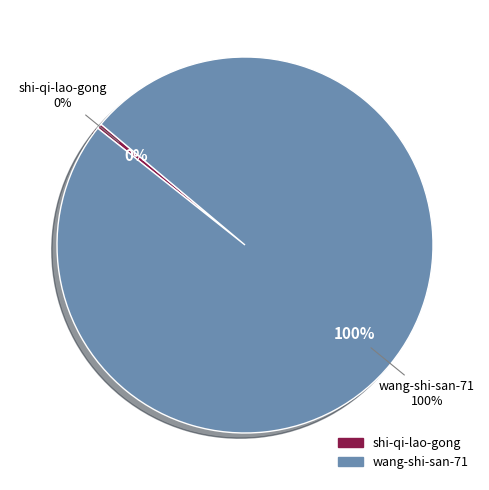

Which has a higher value, shi-qi-lao-gong or wang-shi-san-71?

wang-shi-san-71